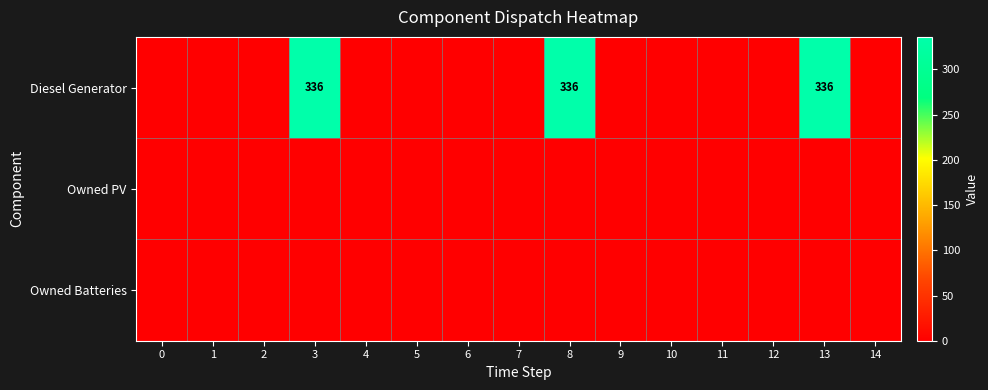

At how many categories does at least one series exceed 122?

3